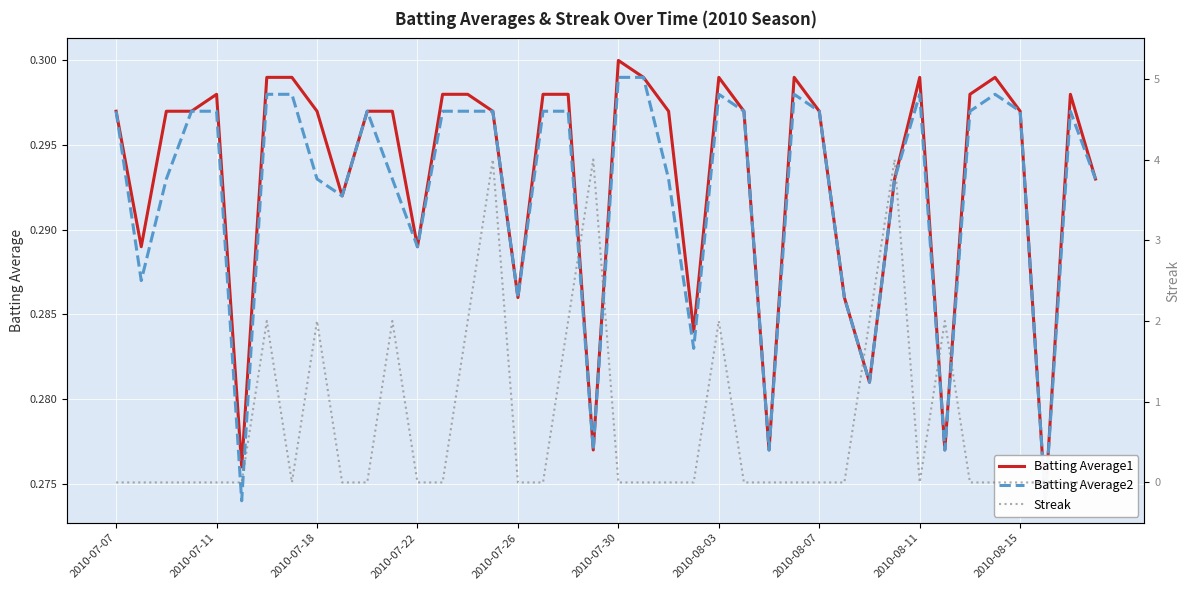

How many interior local valleys does the Batting Average2 series have?

11